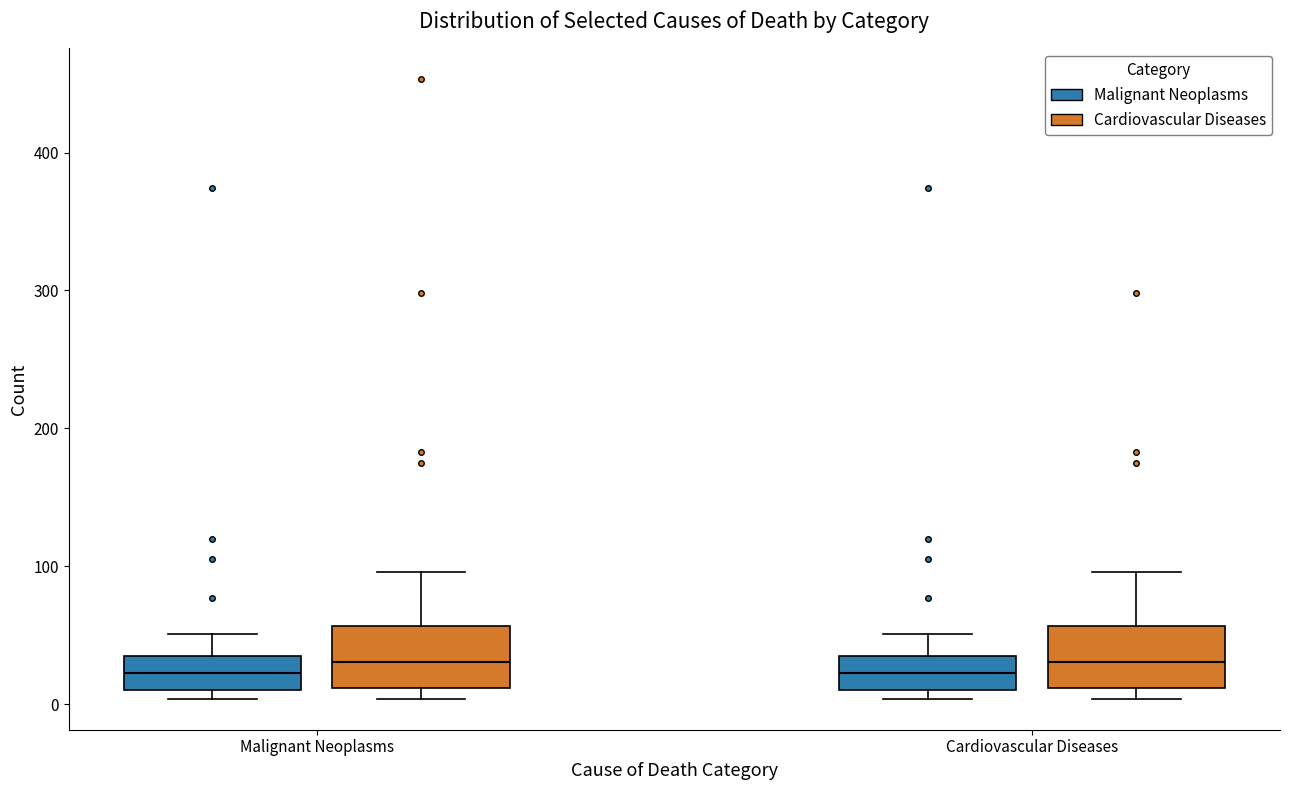

Reading left to right, transcribe this box plot: for each box, give where its median line is, the range the box spans, and where its two whiskers end, as read against the y-axis. The values are not printed on the chart, so give them approximately, as read against the axis.

Malignant Neoplasms (Malignant Neoplasms): median 20, box 10 to 40, whiskers 0 to 50
Malignant Neoplasms (Cardiovascular Diseases): median 30, box 10 to 60, whiskers 0 to 100
Cardiovascular Diseases (Malignant Neoplasms): median 20, box 10 to 40, whiskers 0 to 50
Cardiovascular Diseases (Cardiovascular Diseases): median 30, box 10 to 60, whiskers 0 to 100